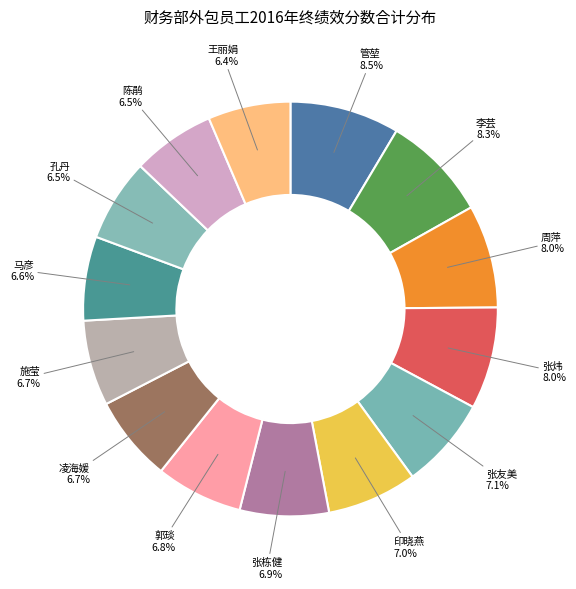

Count the number of slices in the pie.

14